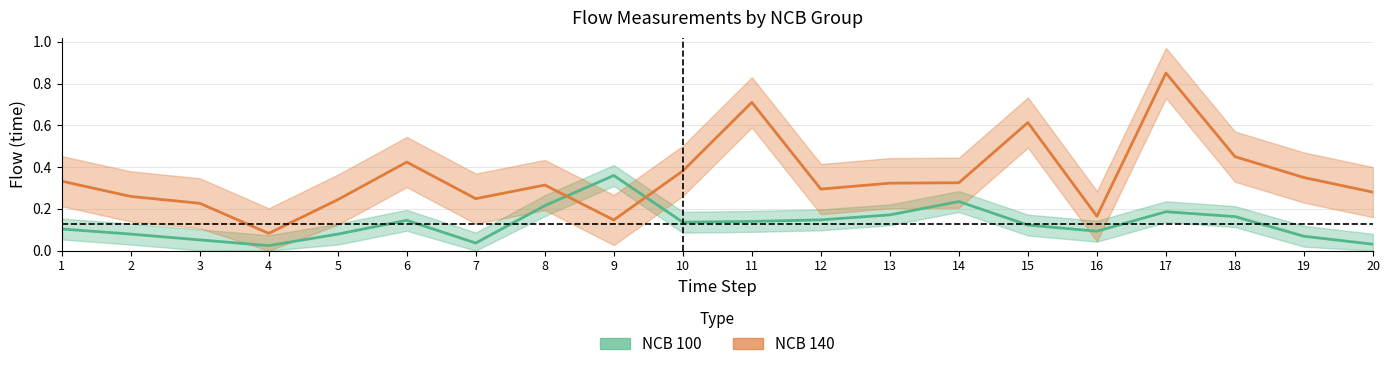

What is the maximum value shown in the chart?

0.9